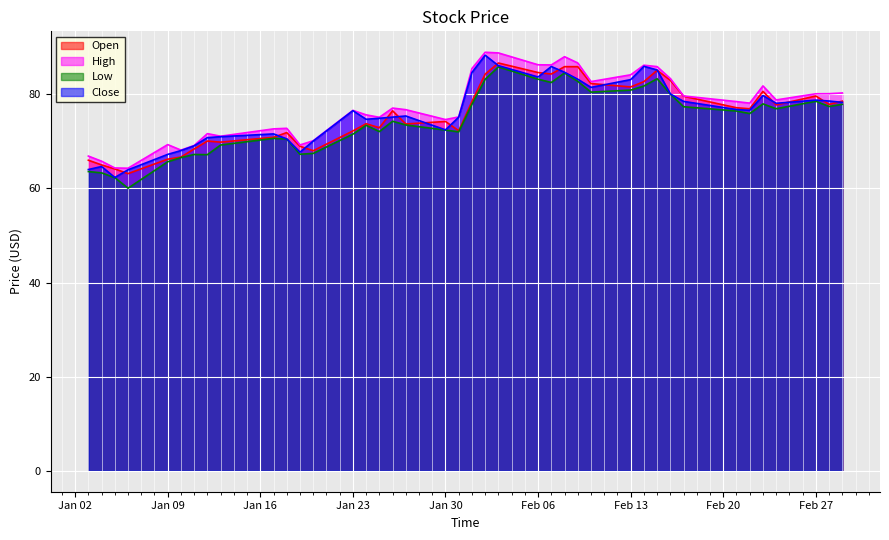

What is the minimum value for Close?

62.3